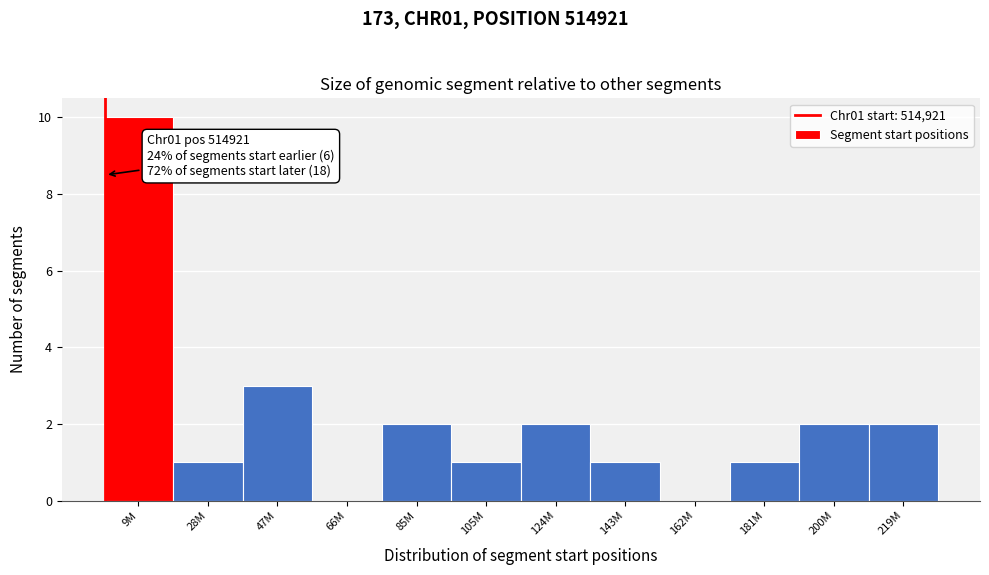

Reading right to left, extract all data points from this chart.

219M=2	200M=2	181M=1	162M=0	143M=1	124M=2	105M=1	85M=2	66M=0	47M=3	28M=1	9M=10